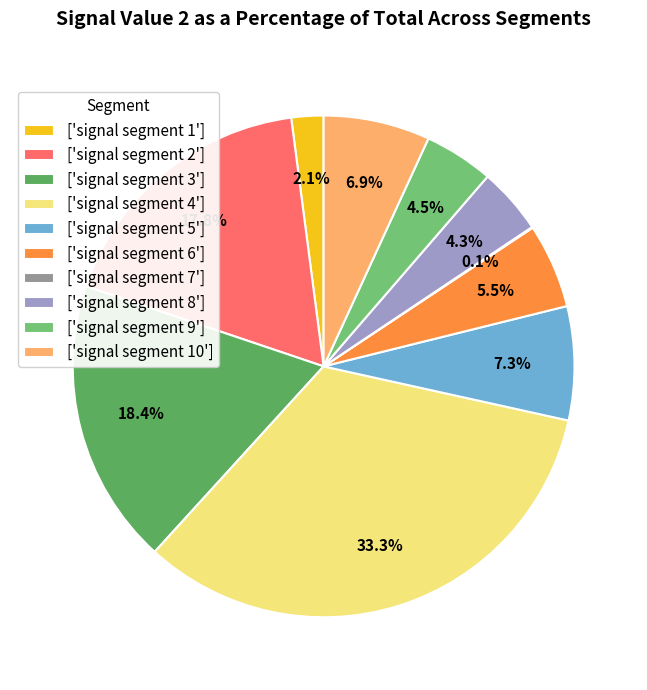

How many slices are in this pie chart?

10